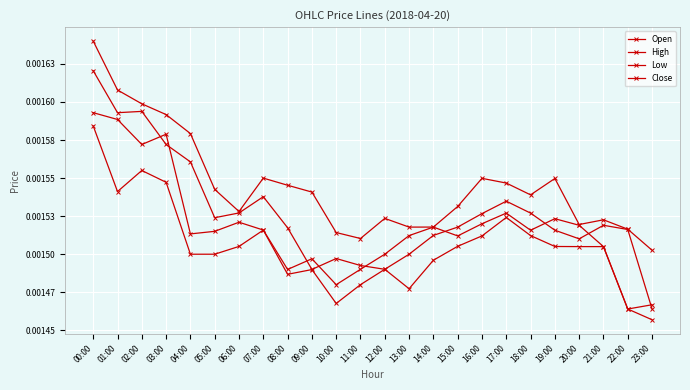

At which category is the sum across all series the highest?

00:00